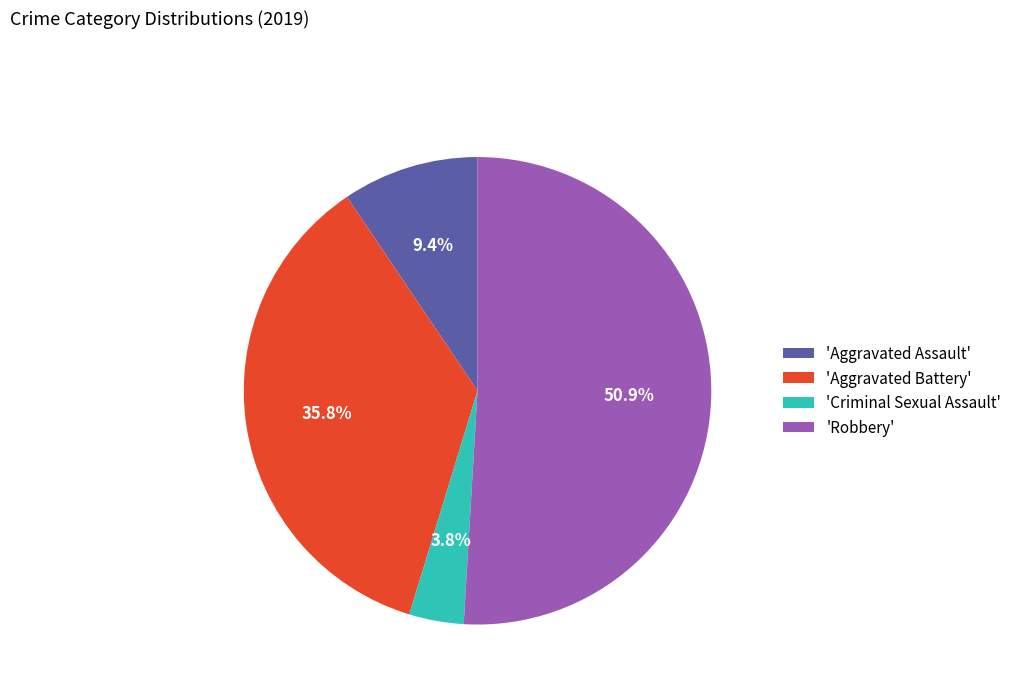

How many slices are in this pie chart?

4